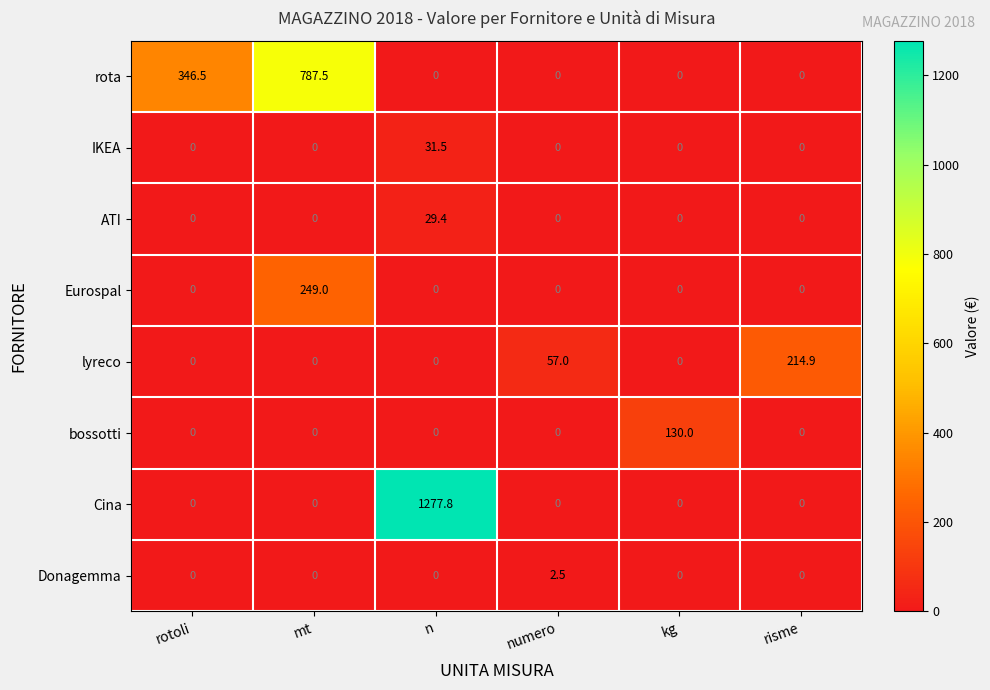

What is the difference between the highest and lowest values at kg?

130.0